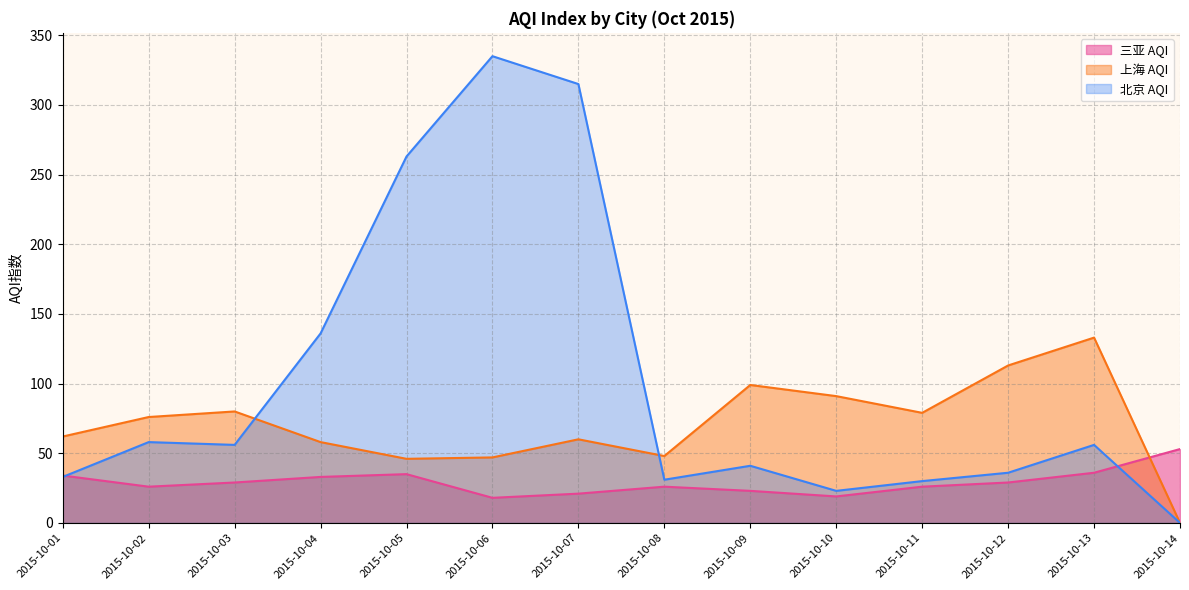

True or false: 三亚 AQI has a value of 36 at 2015-10-13.

True